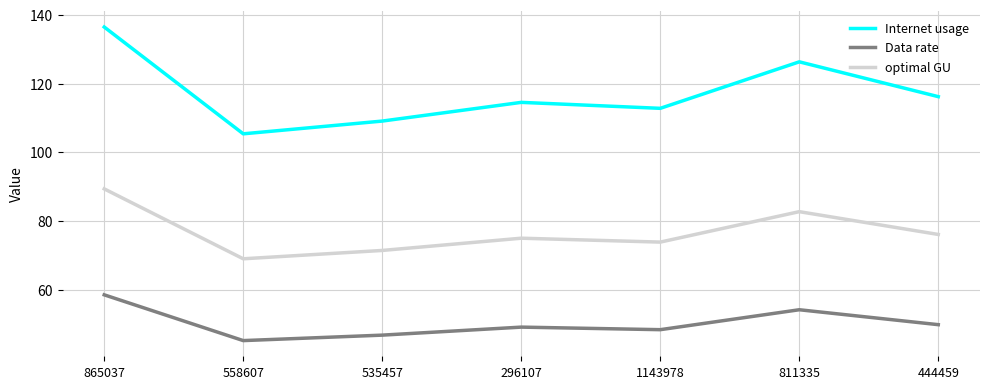

How many interior local peaks does the optimal GU series have?

2